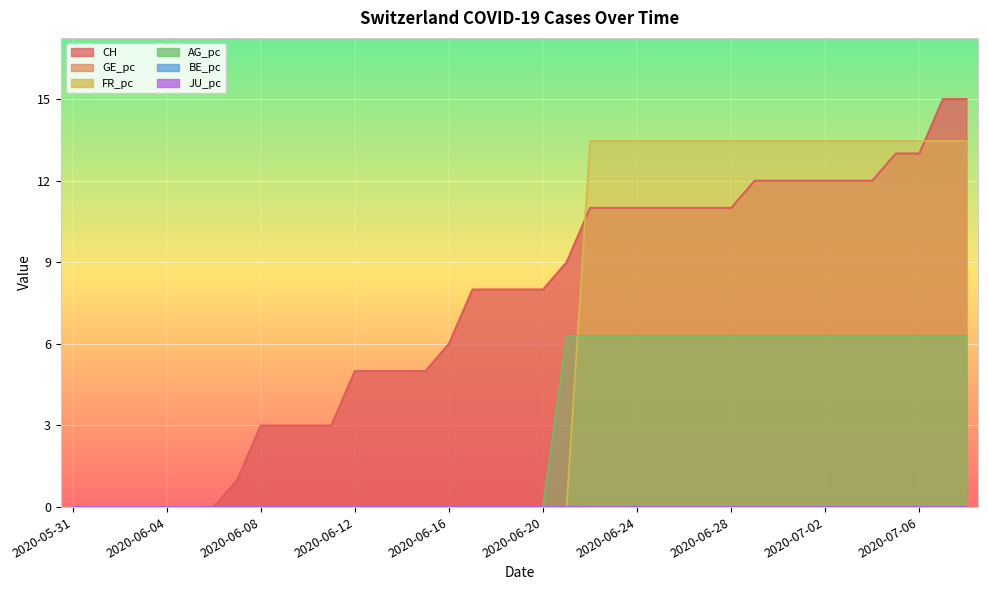

Where do CH and FR_pc first cross each other?

2020-06-21 and 2020-06-22